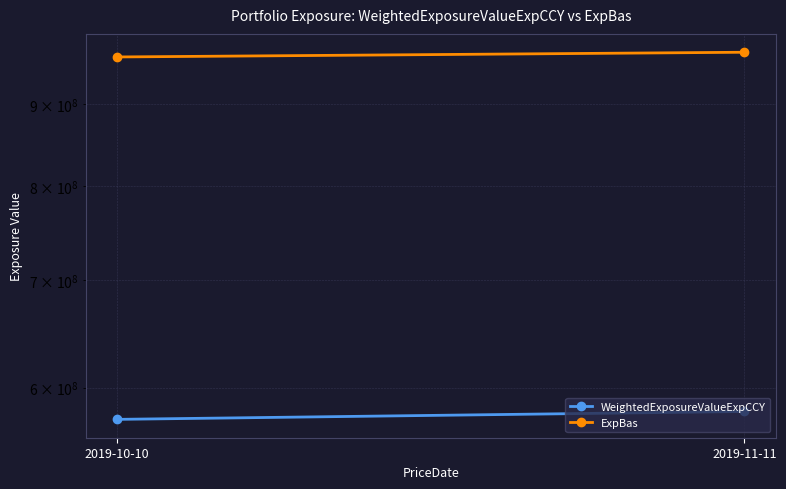

What is the total value across all series at 2019-11-11?

1548780000